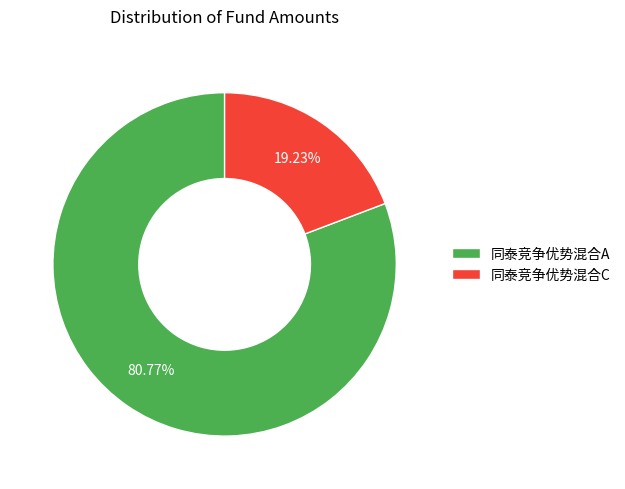

What percentage do 同泰竞争优势混合A and 同泰竞争优势混合C together represent?

100.0%